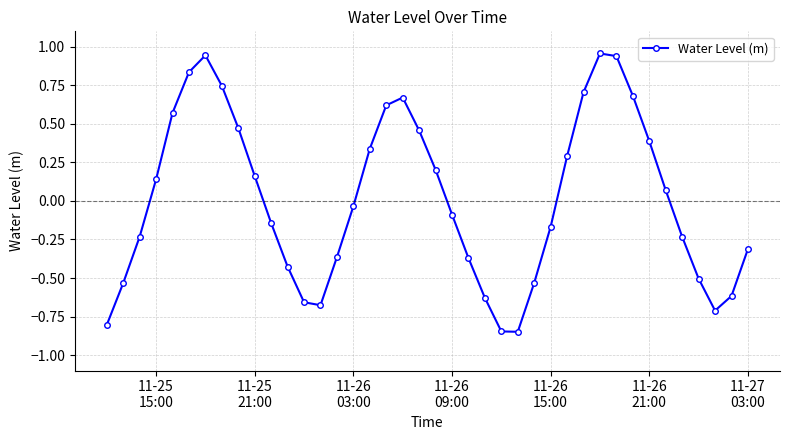

How many data points does each series have?

40